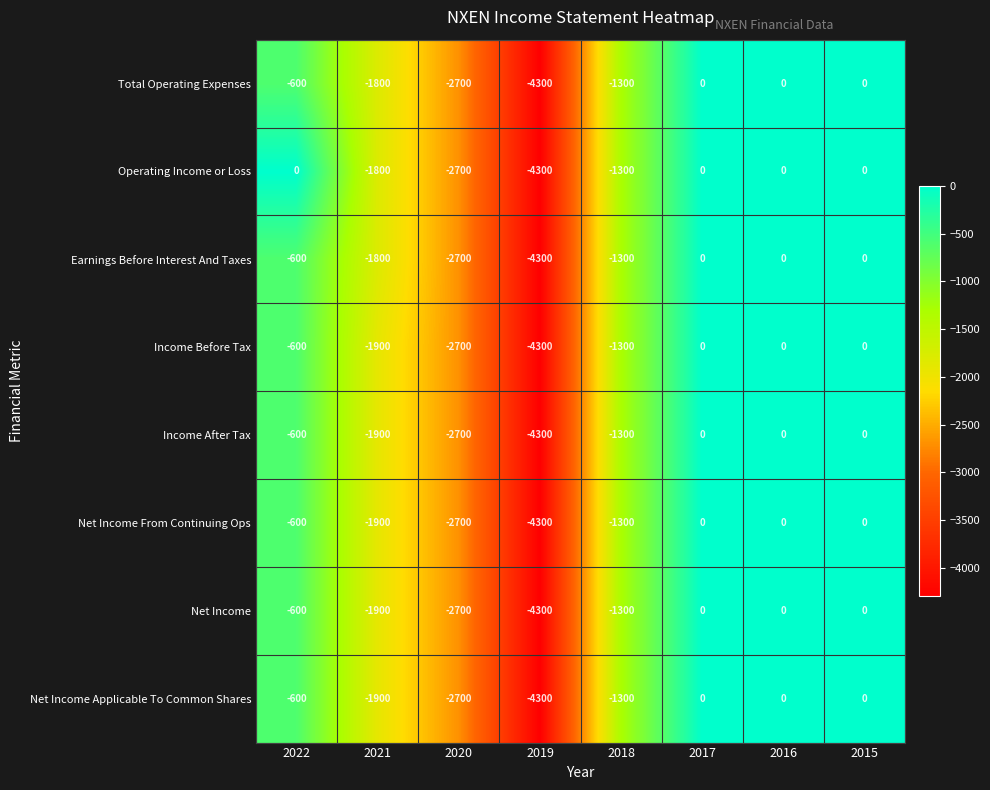

What is the sum of the Net Income From Continuing Ops values at 2022 and 2019?

-4900